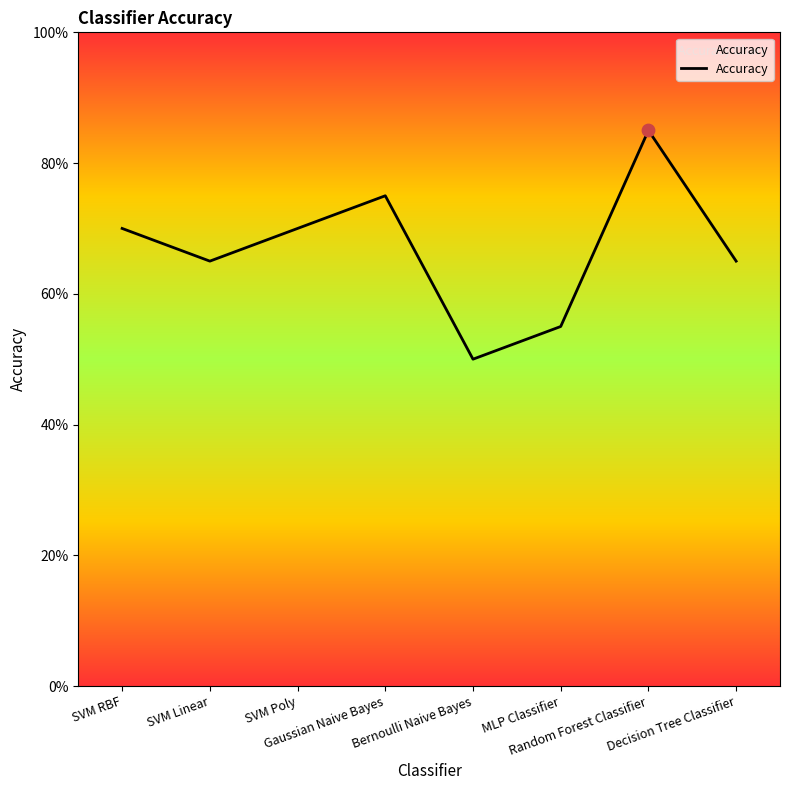

Between SVM RBF and Gaussian Naive Bayes, which is larger?

Gaussian Naive Bayes